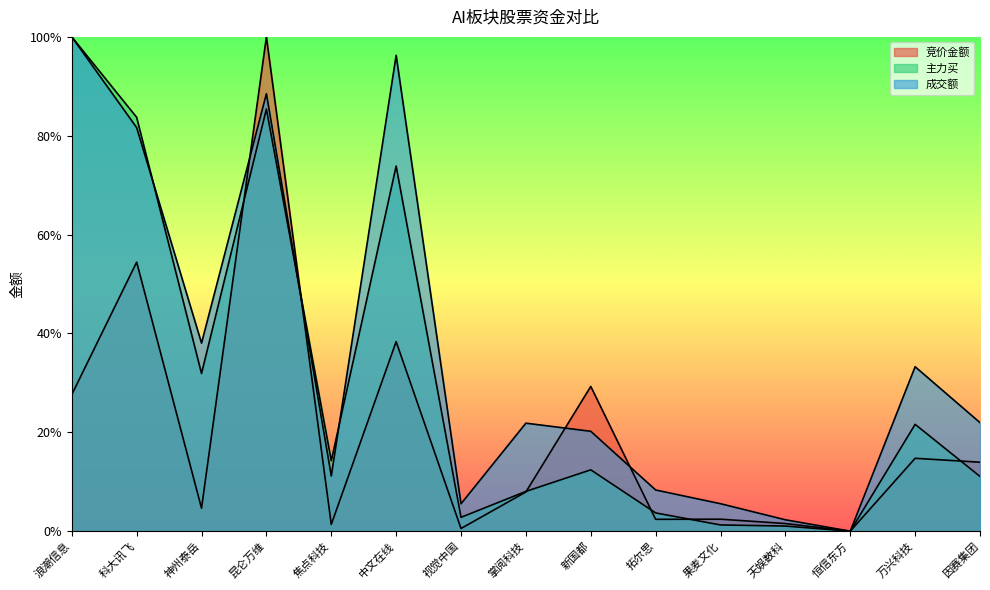

What is the label of the 12th point from the right?

昆仑万维